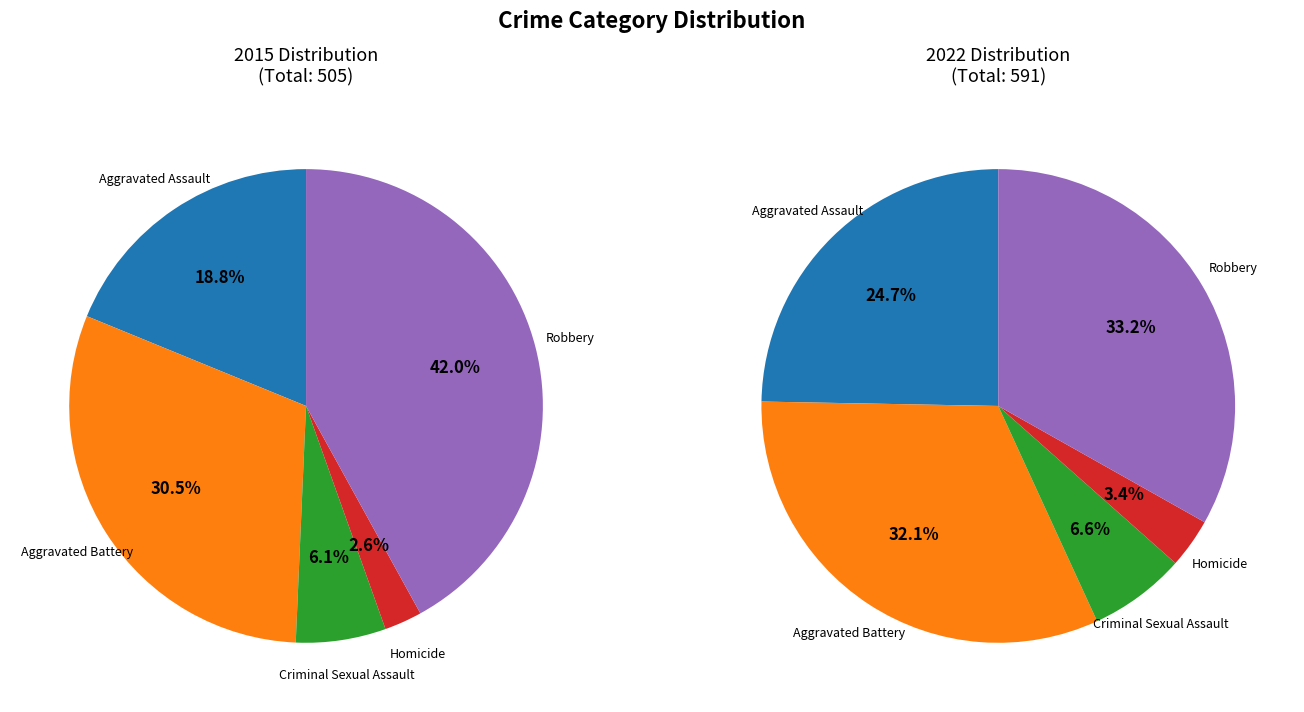

Rank the series by their maximum value, from highest to lowest.

values_2015, values_2022